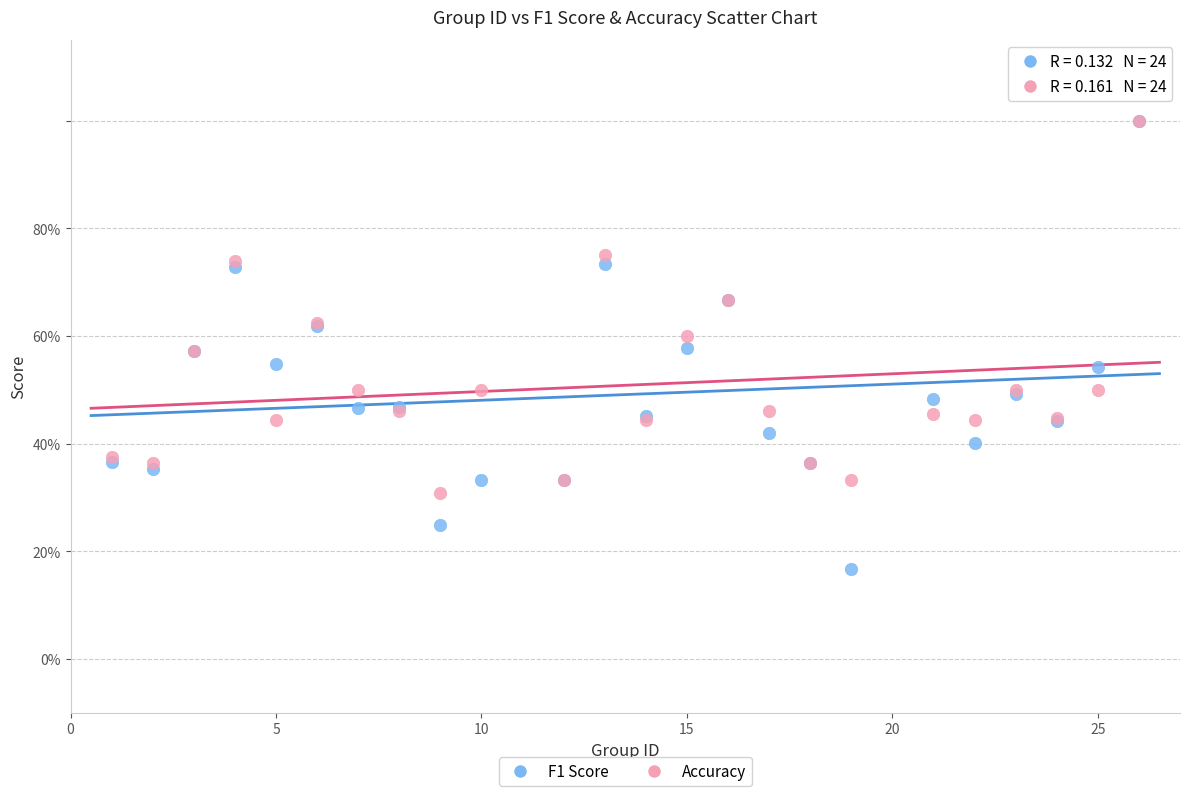

What are all the series names shown in the legend?

F1 Score, Accuracy